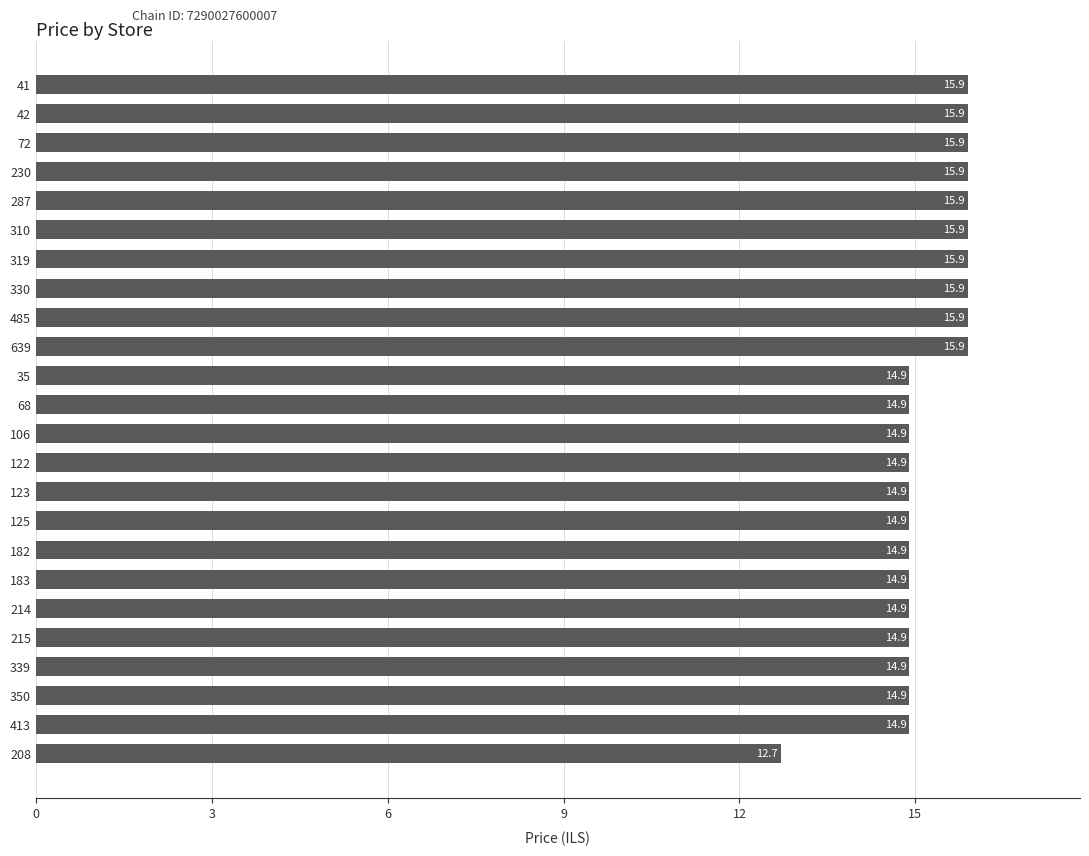

What is the sum of all values?

365.4